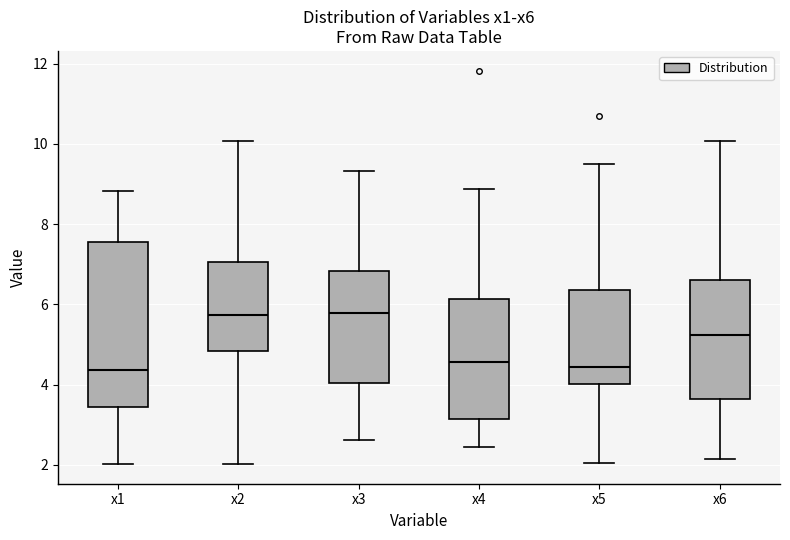

Reading left to right, read every box against the y-axis: the position of its median line, the range the box covers, and the ends of its whiskers. The values are not printed on the chart, so give them approximately, as read against the axis.

x1: median 4.4, box 3.4 to 7.6, whiskers 2.0 to 8.8
x2: median 5.8, box 4.8 to 7.0, whiskers 2.0 to 10.0
x3: median 5.8, box 4.0 to 6.8, whiskers 2.6 to 9.4
x4: median 4.6, box 3.2 to 6.2, whiskers 2.4 to 8.8
x5: median 4.4, box 4.0 to 6.4, whiskers 2.0 to 9.4
x6: median 5.2, box 3.6 to 6.6, whiskers 2.2 to 10.0